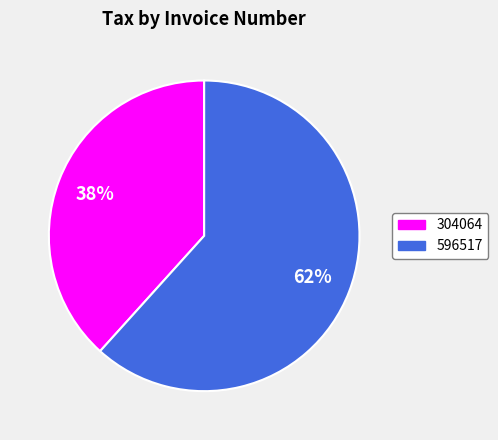

Which category has the biggest portion of the pie?

596517